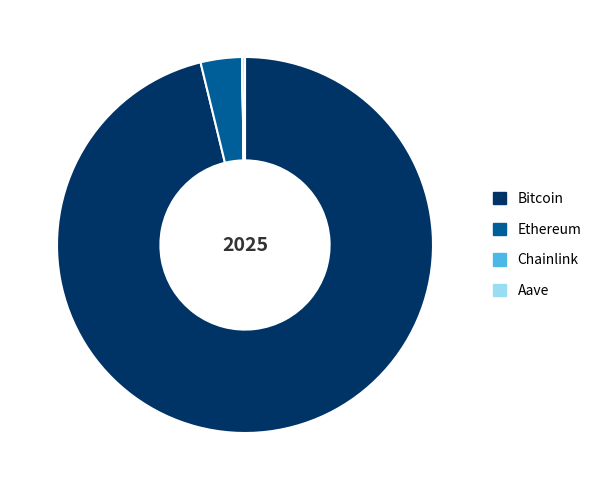

True or false: Ethereum accounts for 13% of the total.

False